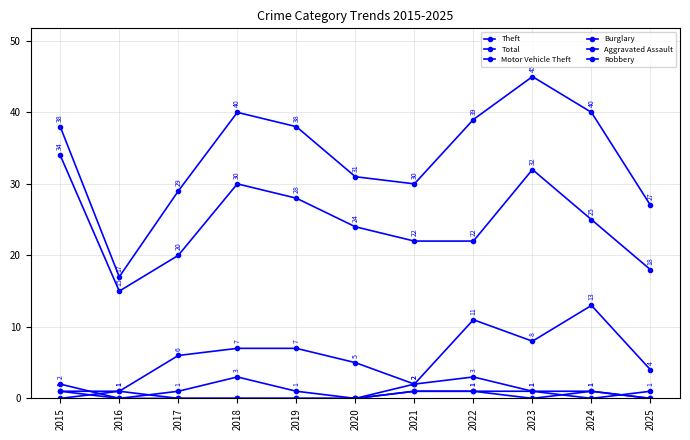

True or false: Aggravated Assault and Total cross at least once.

False